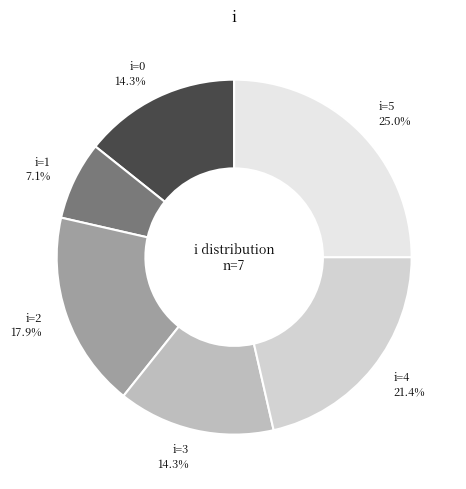

Between i=3 14.3% and i=2 17.9%, which is larger?

i=2 17.9%